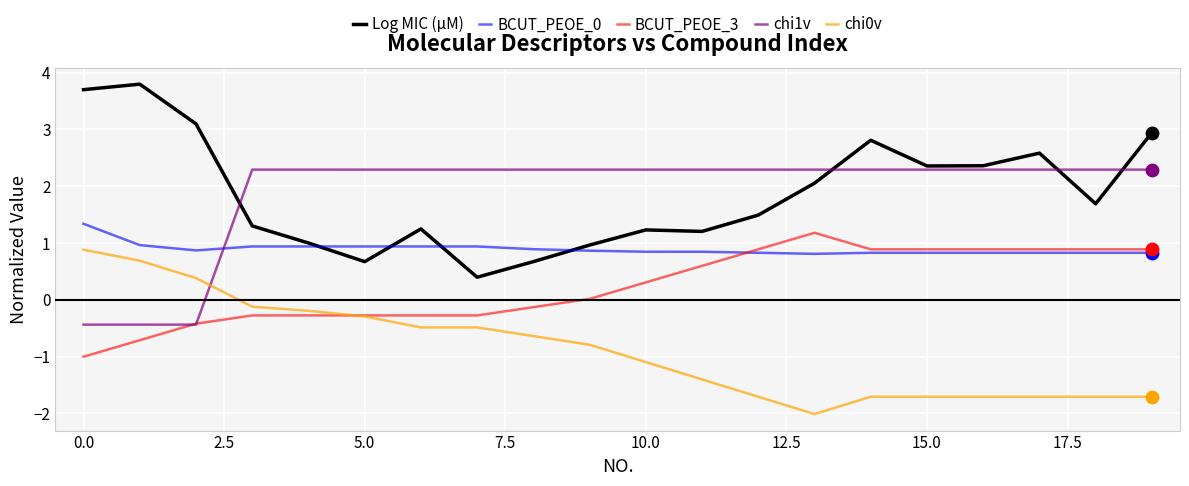

True or false: chi0v and Log MIC (μM) cross at least once.

False